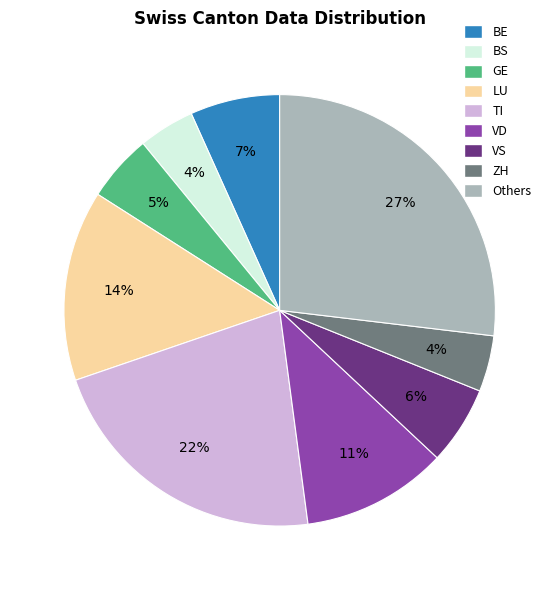

Is there a majority slice in this chart?

No